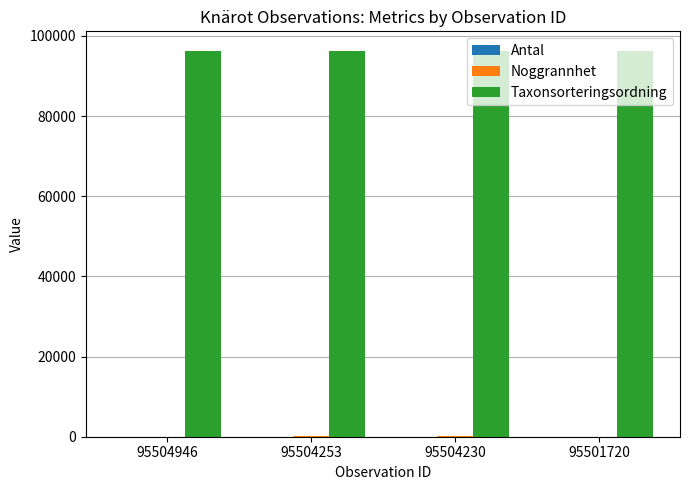

Which series has the largest total across all categories?

Taxonsorteringsordning